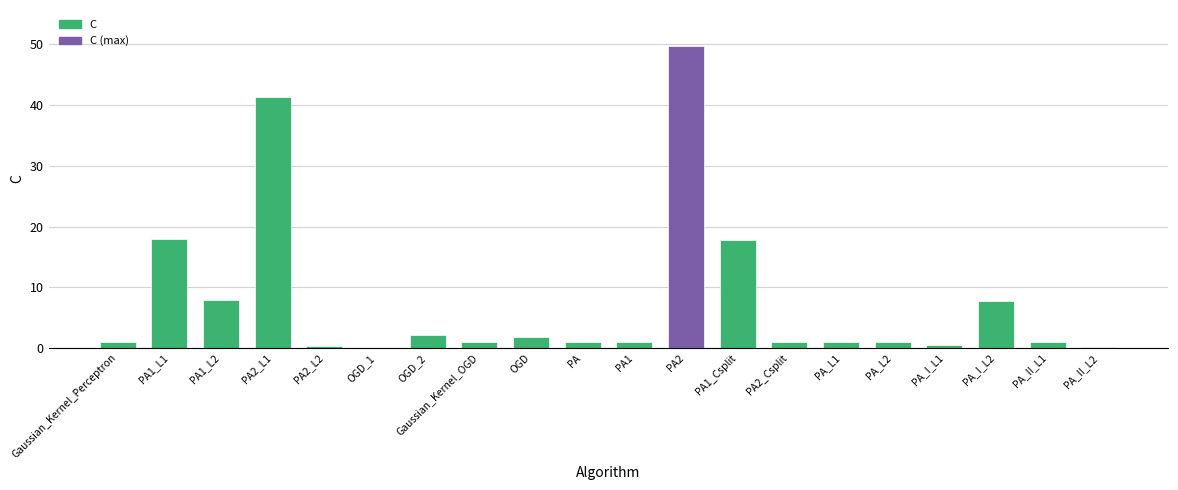

How many distinct data groups are displayed?

1